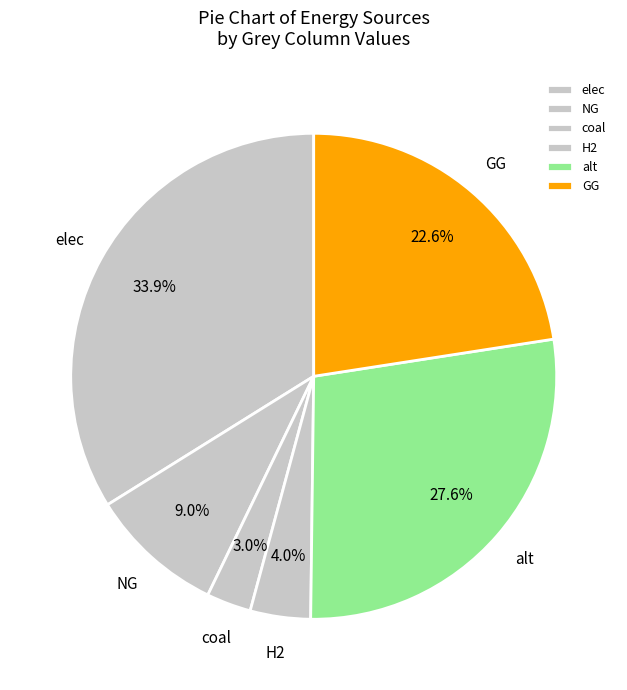

What portion of the pie excludes elec?

66.1%